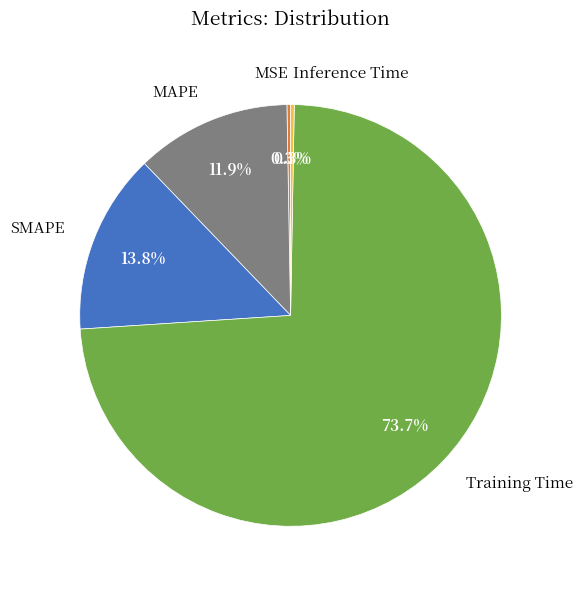

Combined, do MSE and SMAPE account for over 50%?

No